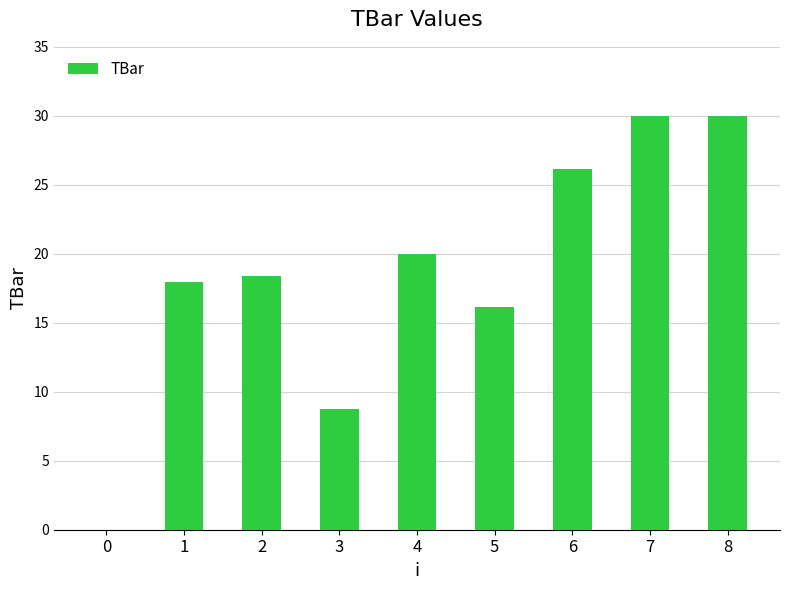

The chart shows a value of 30.0 at 7. True or false?

True